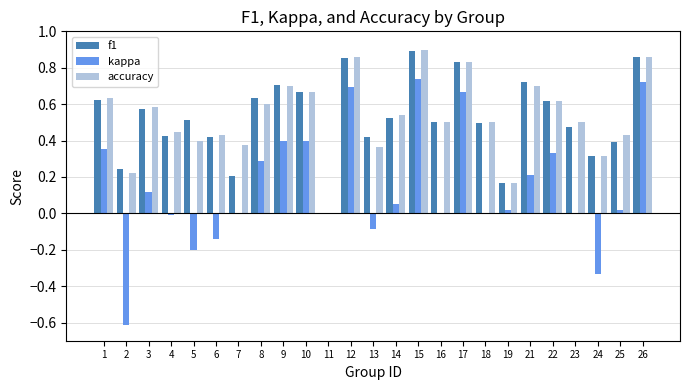

True or false: f1 has a value of 0.7 at 21.

True